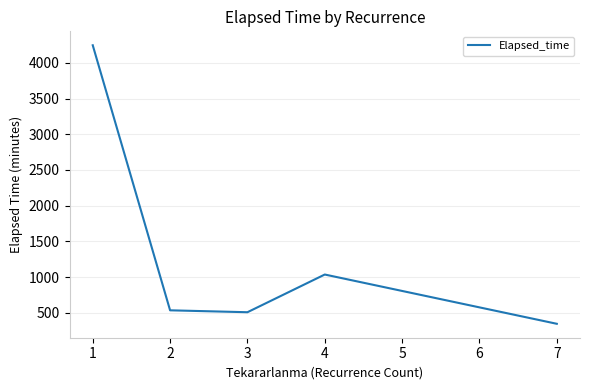

The value at 1 is 4245.6. True or false?

True